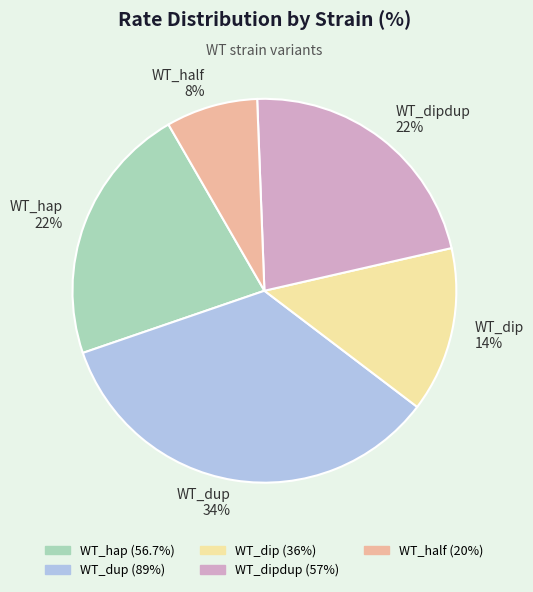

Combined, do WT_dipdup and WT_dup account for over 50%?

Yes